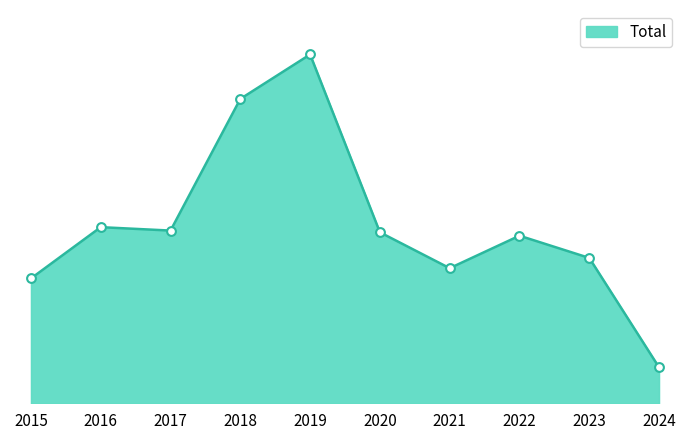

What is the ratio of the value at 2021 to the value at 2023?

0.9